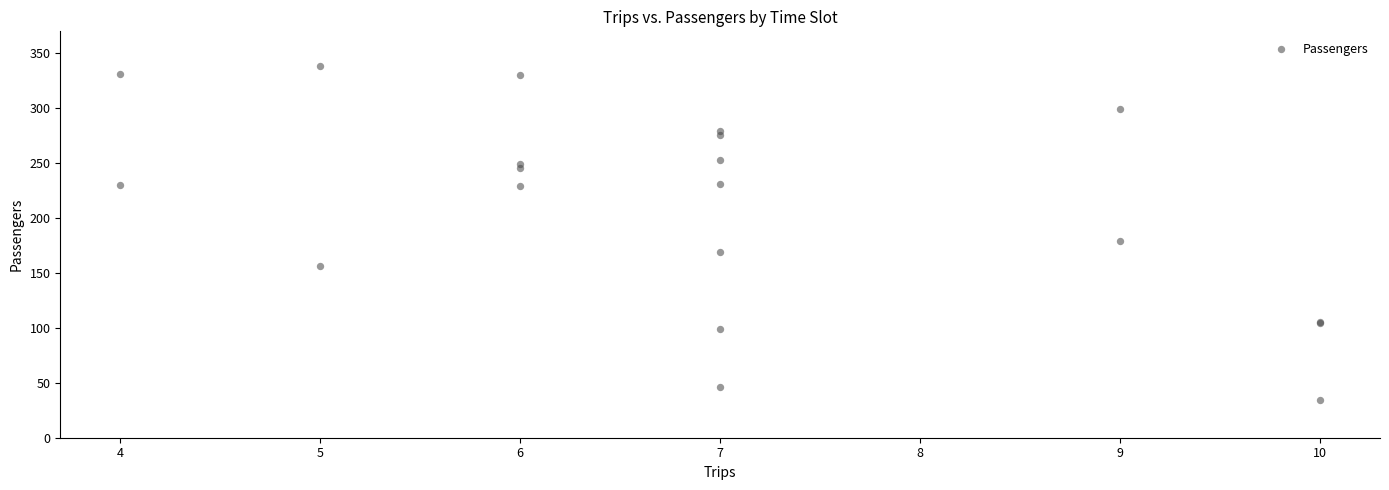

What Y value in the scatter plot is closest to 186?

179